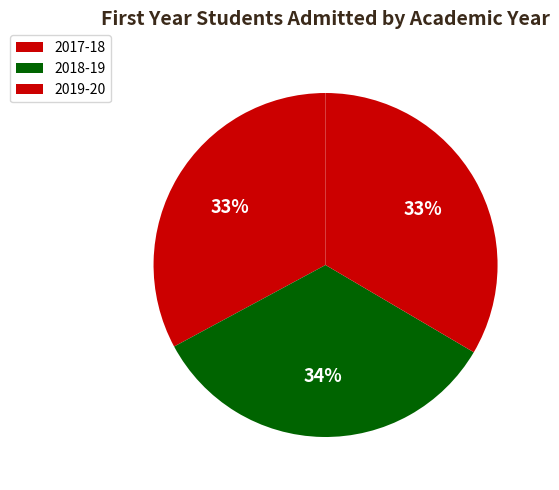

Between 2018-19 and 2019-20, which is larger?

2018-19